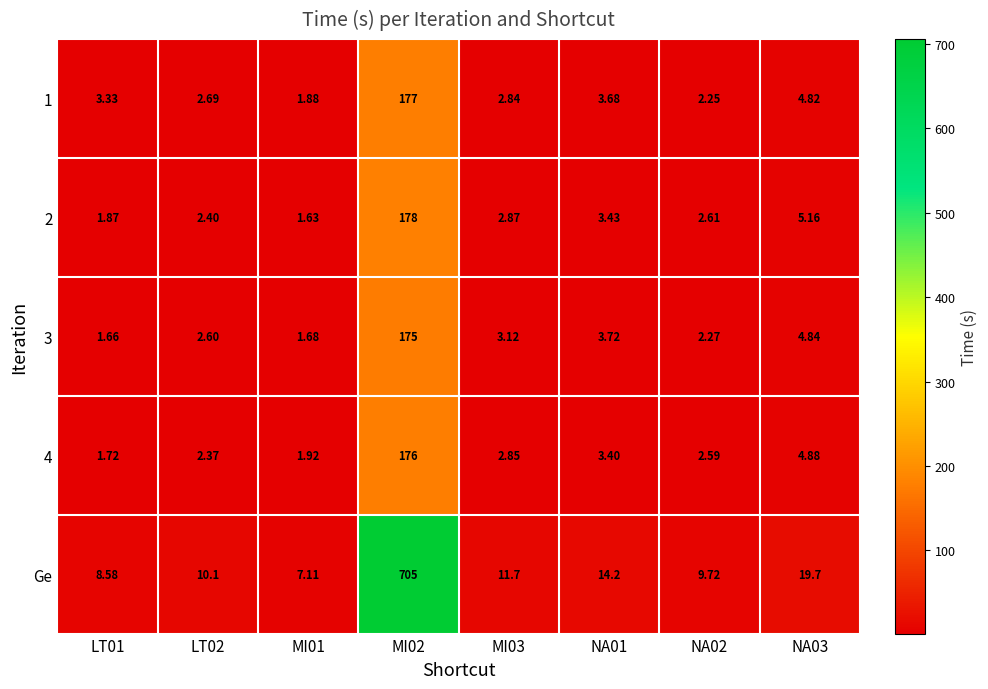

At which category does the chart reach its minimum across all series?

MI01